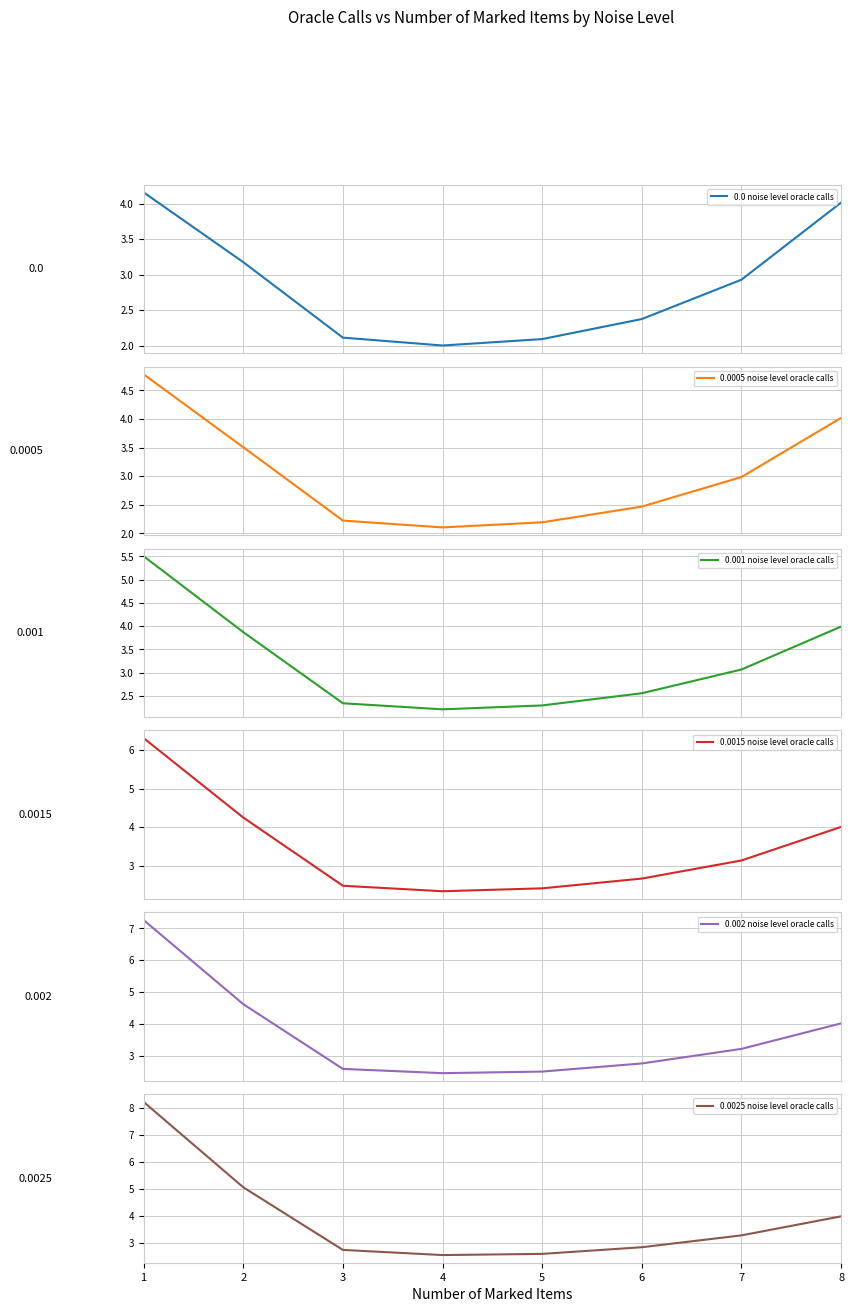

Which series has the widest spread of values?

0.0025 noise level oracle calls